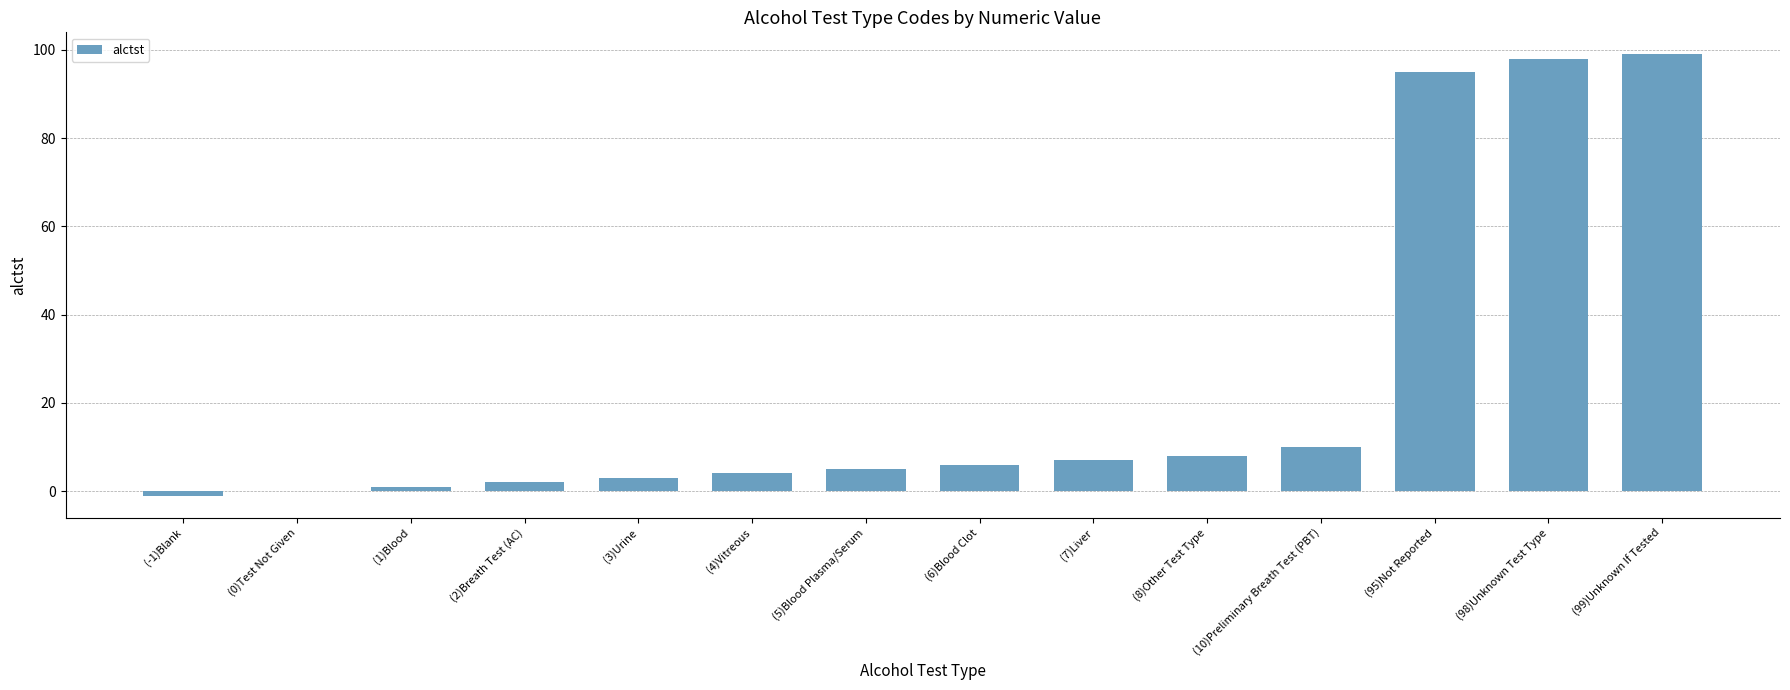

Between (3)Urine and (7)Liver, which is larger?

(7)Liver